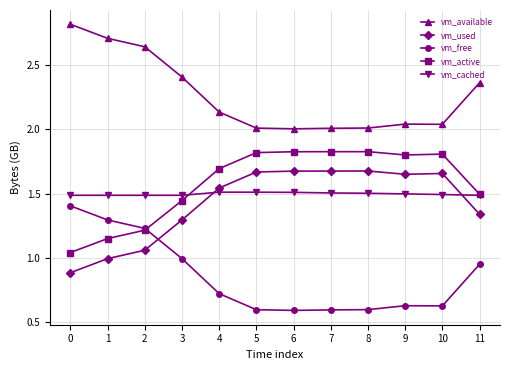

What is the difference between the highest and lowest values at 2?

1.6